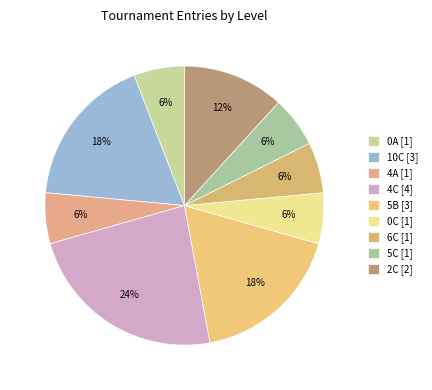

Is the sum of 4A and 10C greater than half?

No